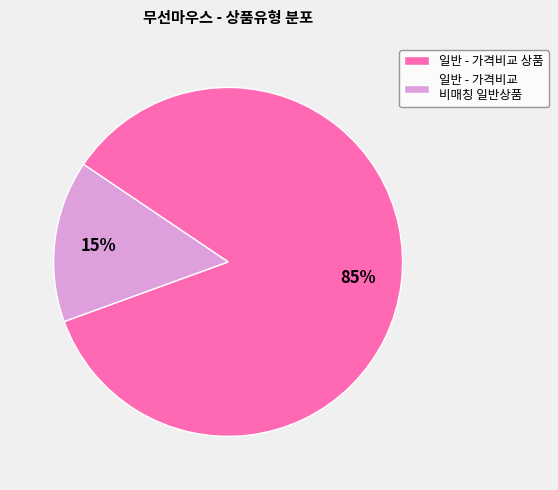

Is it true that 일반 - 가격비교 상품 is 85% of the pie?

True